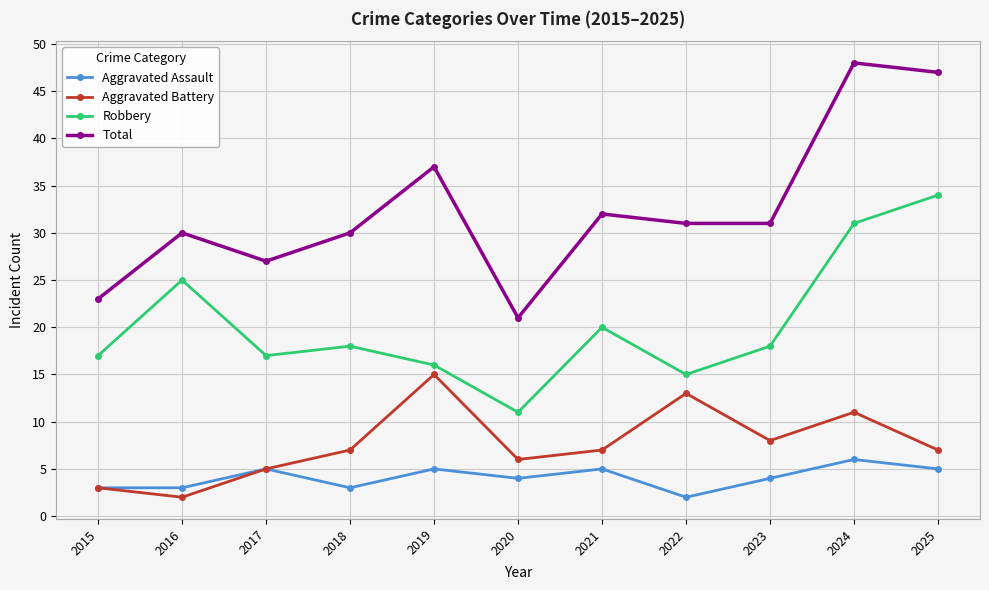

What are all the series names shown in the legend?

Aggravated Assault, Aggravated Battery, Robbery, Total